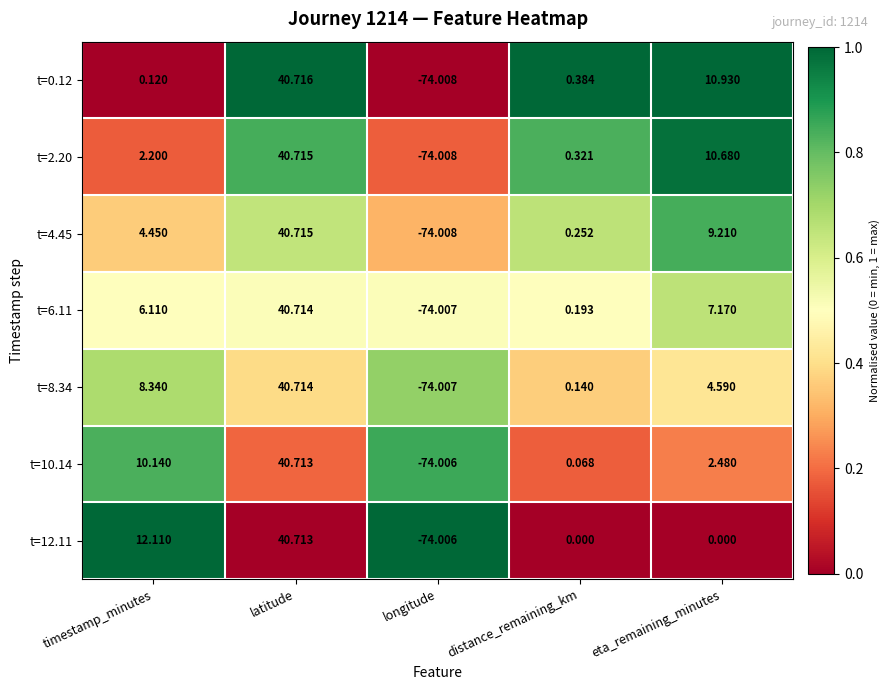

Where does the t=4.45 series first go above 4?

timestamp_minutes